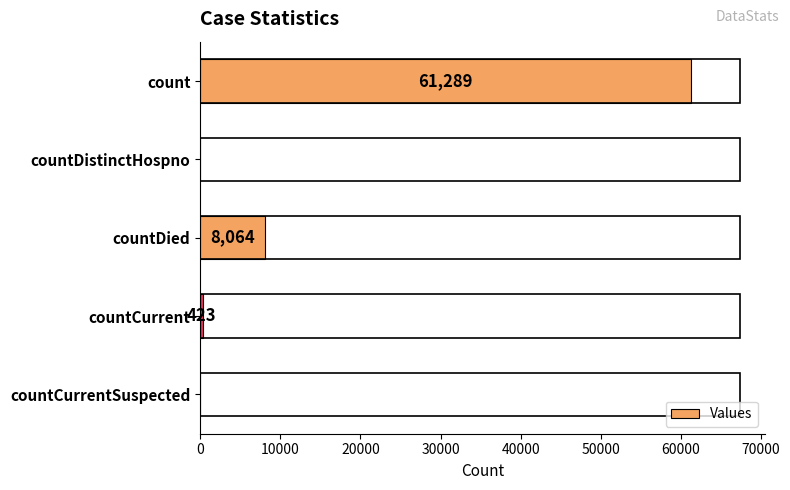

Reading top to bottom, transcribe all the data shown in this chart.

count=61289	countDistinctHospno=0	countDied=8064	countCurrent=423	countCurrentSuspected=0